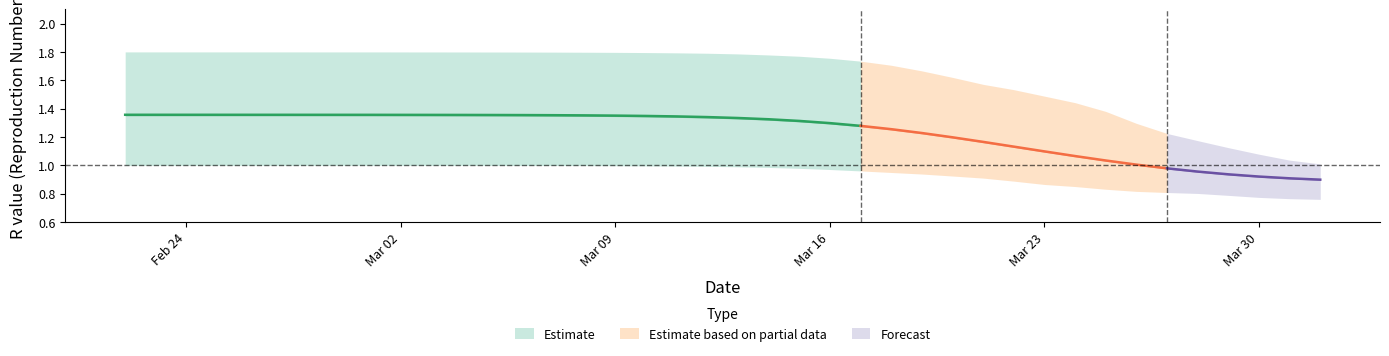

Reading left to right, what are all the values shown in this chart?

r_mean: r_mean=1.4	r_lower=1.4	r_upper=1.4	3=1.4	4=1.4	5=1.4	6=1.4	7=1.4	8=1.4	9=1.4	10=1.4	11=1.4	12=1.4	13=1.4	14=1.4	15=1.4	16=1.4	17=1.3	18=1.3	19=1.3	20=1.3	21=1.3	22=1.3	23=1.3	24=1.3	25=1.3	26=1.2	27=1.2	28=1.2	29=1.1	30=1.1	31=1.1	32=1.0	33=1.0	34=1.0	35=1.0	36=0.9	37=0.9	38=0.9	39=0.9
r_lower: r_mean=1.0	r_lower=1.0	r_upper=1.0	3=1.0	4=1.0	5=1.0	6=1.0	7=1.0	8=1.0	9=1.0	10=1.0	11=1.0	12=1.0	13=1.0	14=1.0	15=1.0	16=1.0	17=1.0	18=1.0	19=1.0	20=1.0	21=1.0	22=1.0	23=1.0	24=1.0	25=0.9	26=0.9	27=0.9	28=0.9	29=0.9	30=0.9	31=0.9	32=0.8	33=0.8	34=0.8	35=0.8	36=0.8	37=0.8	38=0.8	39=0.8
r_upper: r_mean=1.8	r_lower=1.8	r_upper=1.8	3=1.8	4=1.8	5=1.8	6=1.8	7=1.8	8=1.8	9=1.8	10=1.8	11=1.8	12=1.8	13=1.8	14=1.8	15=1.8	16=1.8	17=1.8	18=1.8	19=1.8	20=1.8	21=1.8	22=1.8	23=1.8	24=1.7	25=1.7	26=1.7	27=1.6	28=1.6	29=1.5	30=1.5	31=1.4	32=1.4	33=1.3	34=1.2	35=1.2	36=1.1	37=1.1	38=1.0	39=1.0